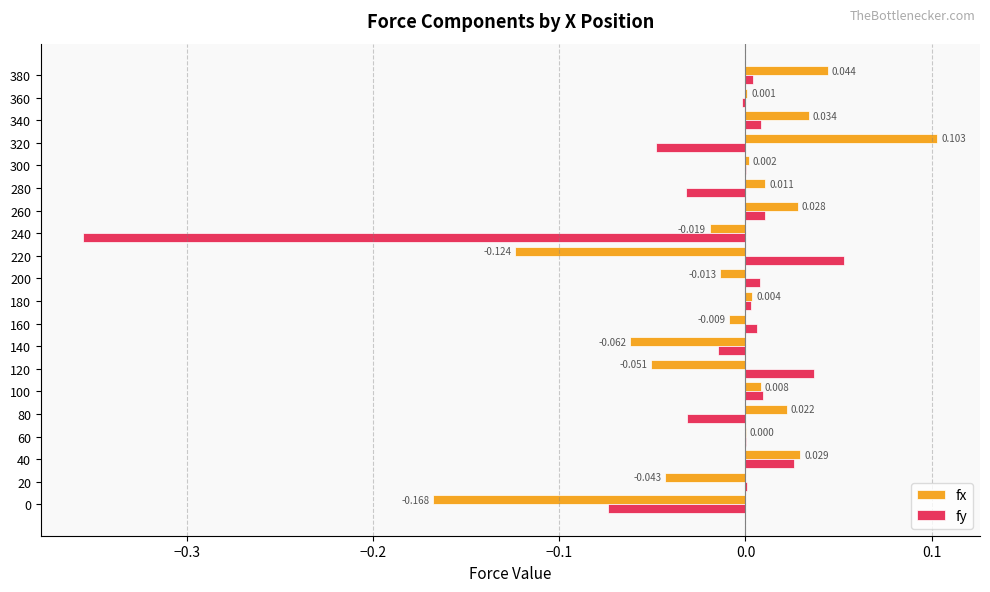

Which series has the largest total across all categories?

fx